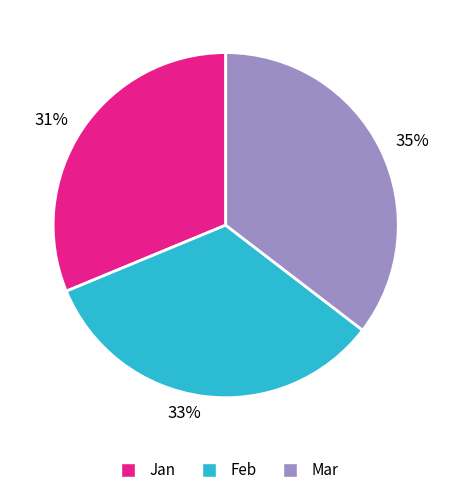

To the nearest percent, what is the difference between the Jan and Mar slice percentages?

4%